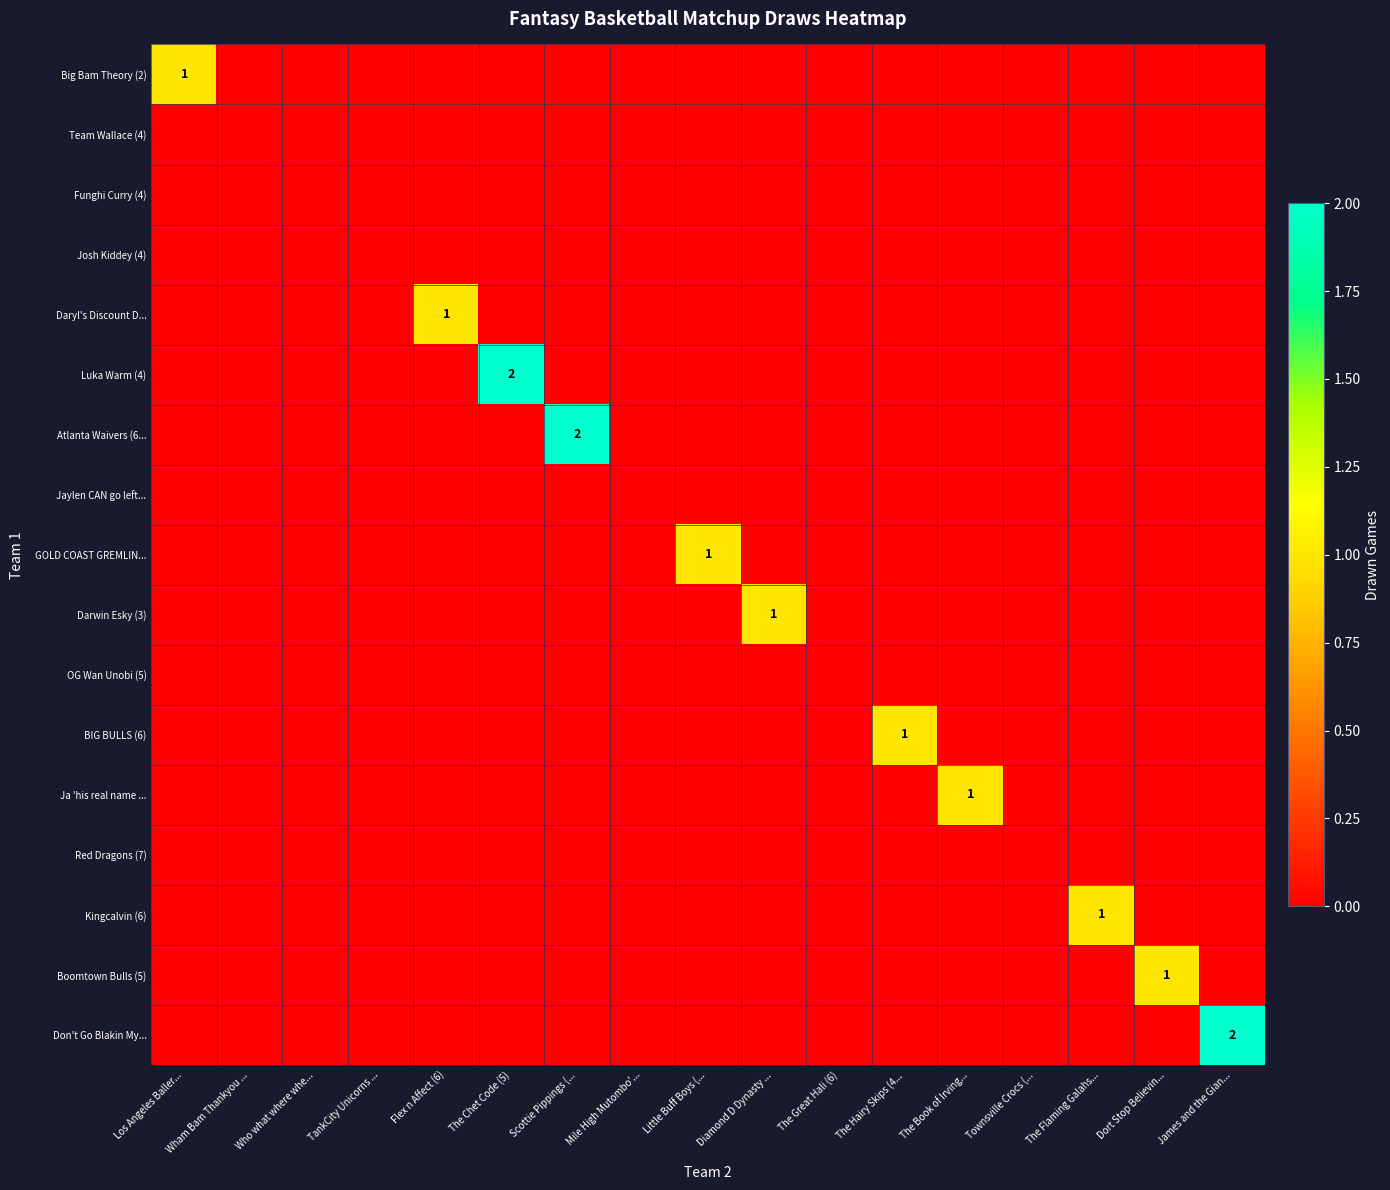

Which series has the largest range (max minus min)?

Luka Warm (4)